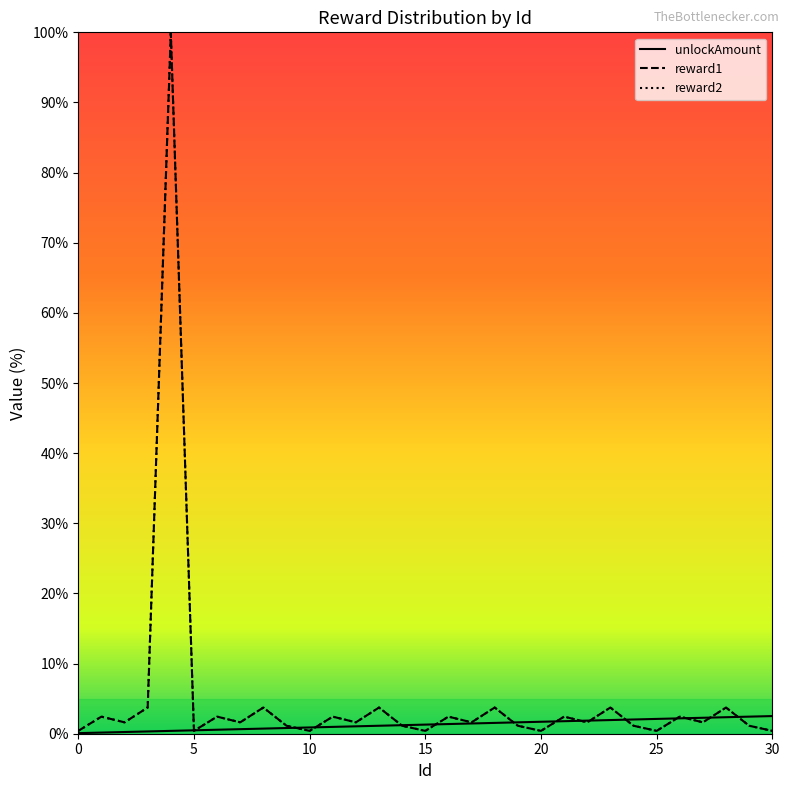

What is the sum of all unlockAmount values?

40.3